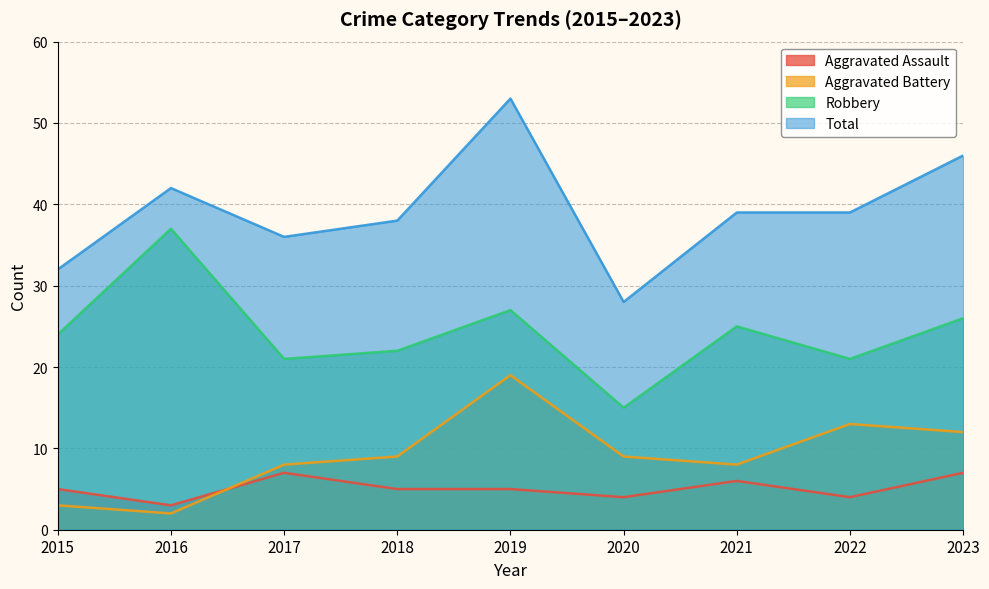

What is the minimum value for Aggravated Assault?

3